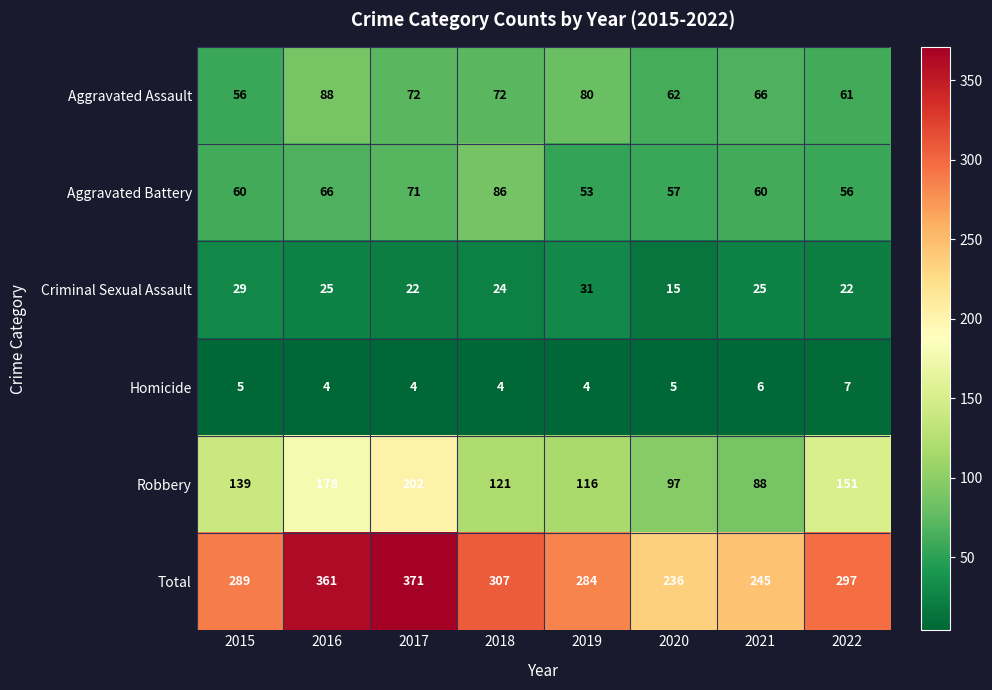

The Criminal Sexual Assault series shows 18 at 2015. True or false?

False